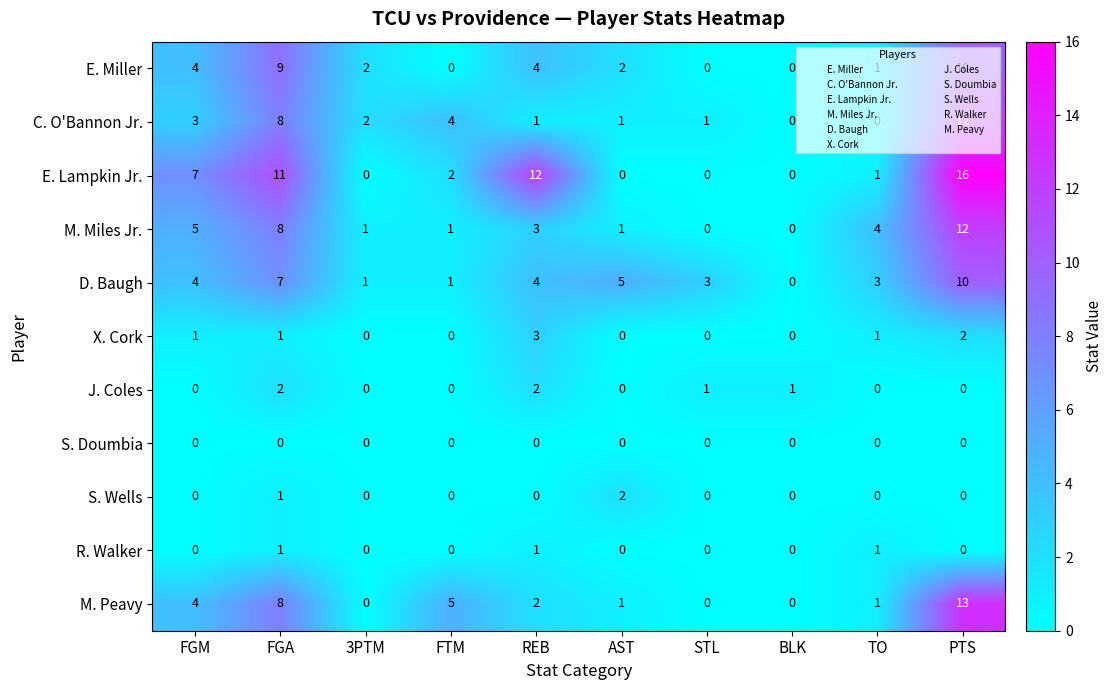

What is the difference between the highest and lowest values at PTS?

16